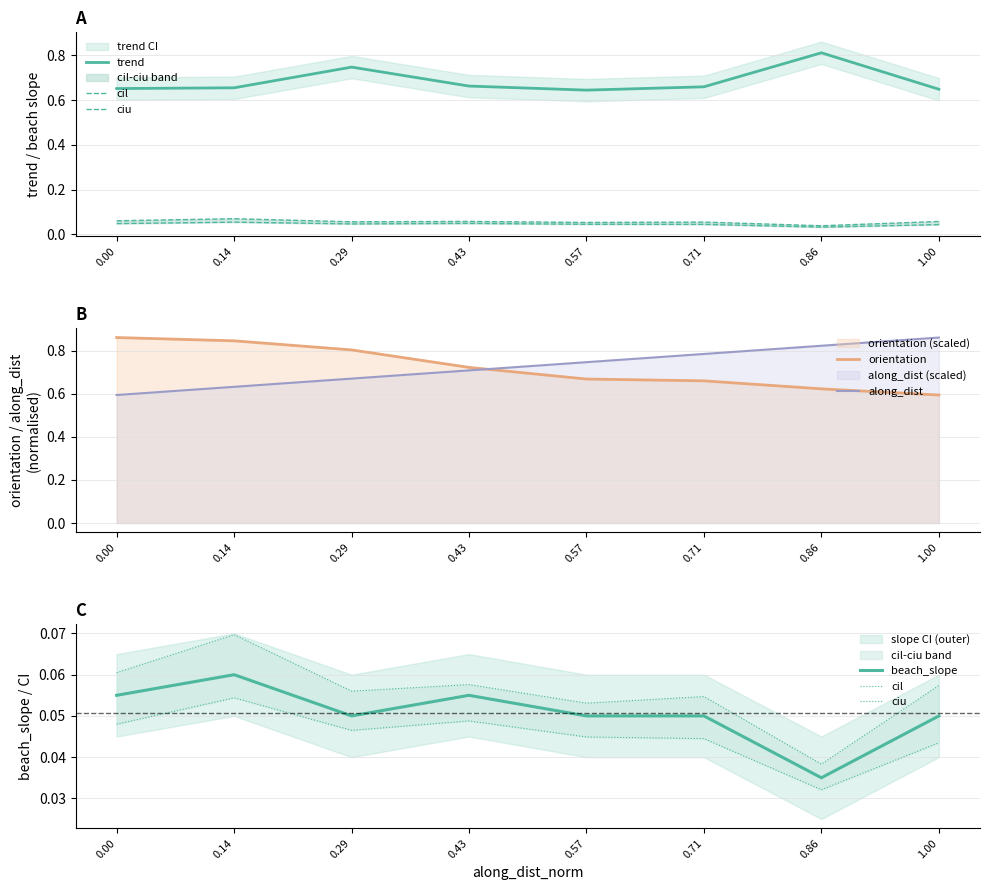

At which category is the sum across all series the highest?

0.29